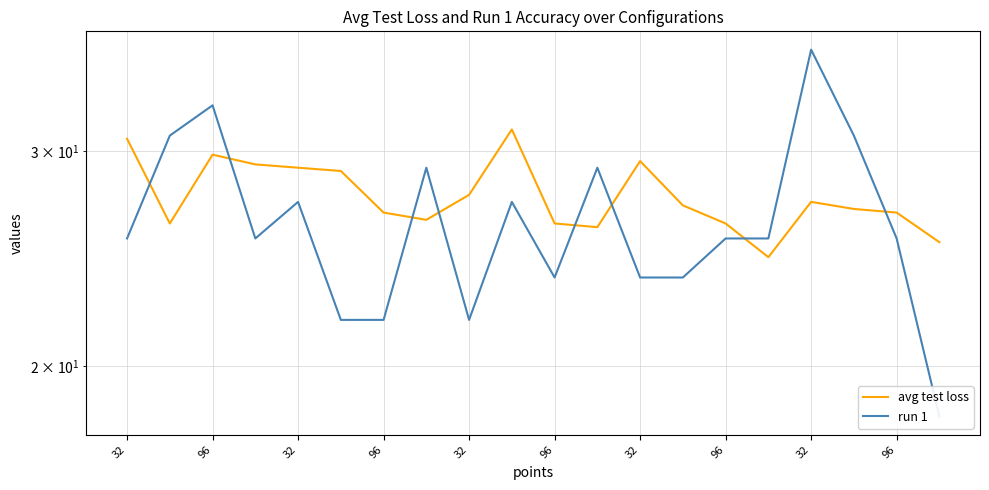

What is the label of the 4th point from the left?

96